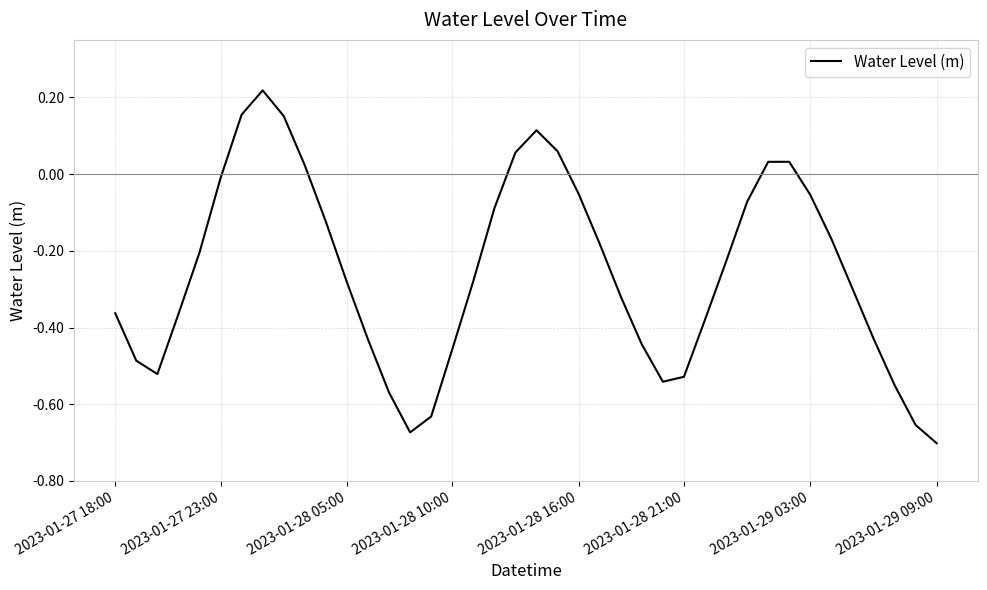

What is the difference between the maximum and minimum values?

0.9